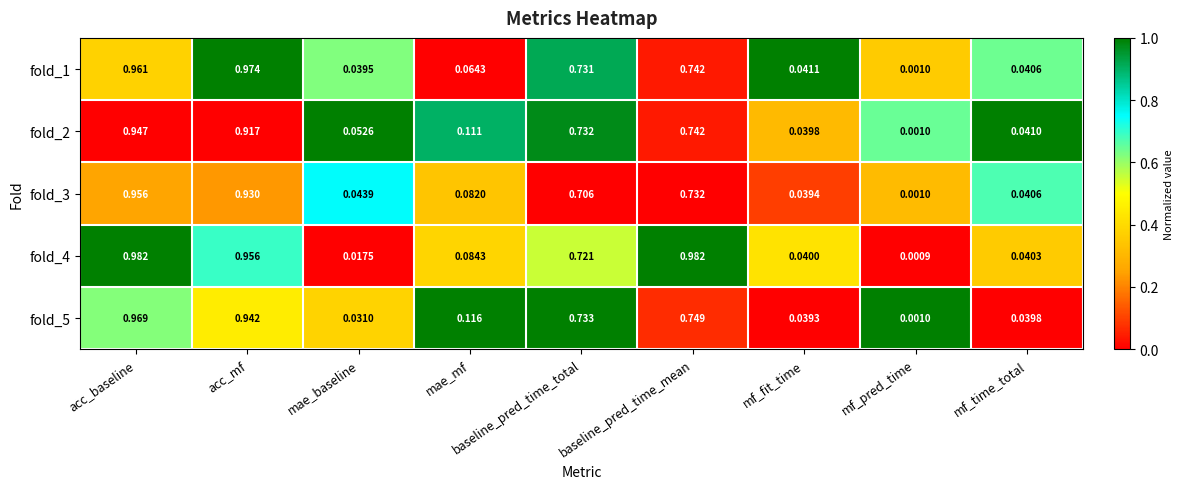

At which label is fold_1 closest to 0?

mf_pred_time